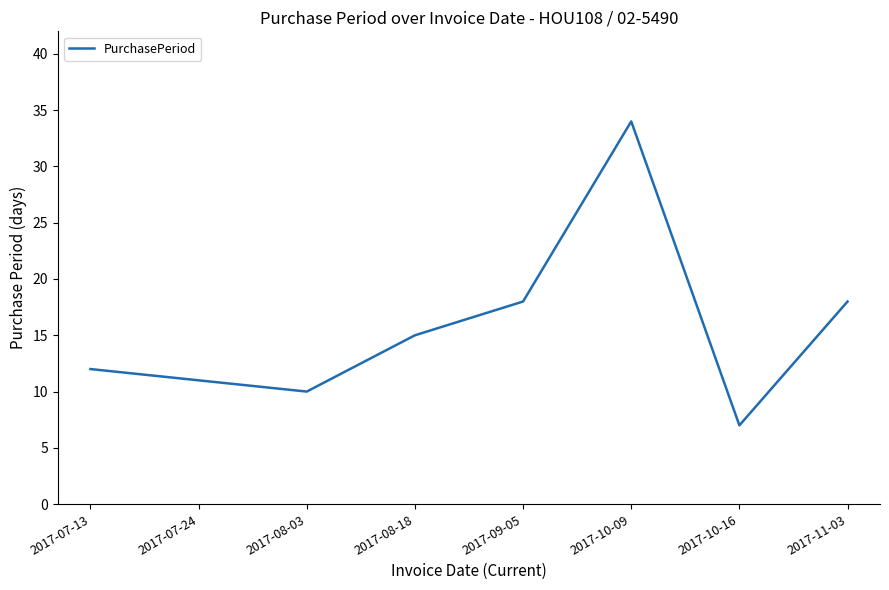

What is the maximum value shown in the chart?

34